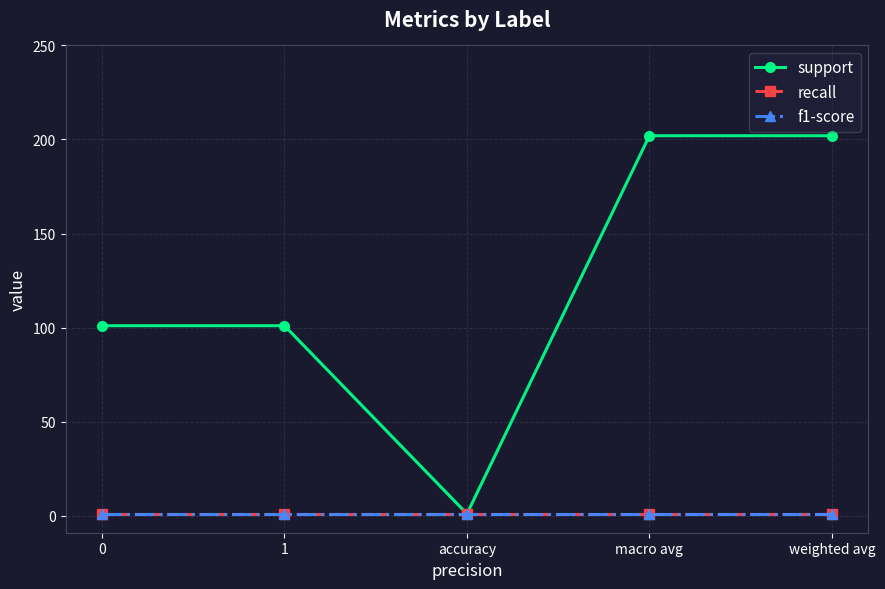

What is the difference between the highest and lowest values at 0?

100